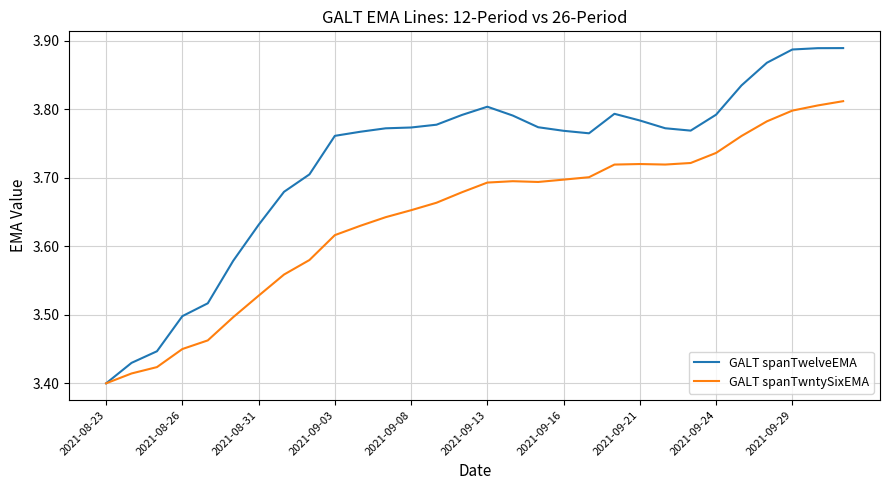

What are all the series names shown in the legend?

GALT spanTwelveEMA, GALT spanTwntySixEMA